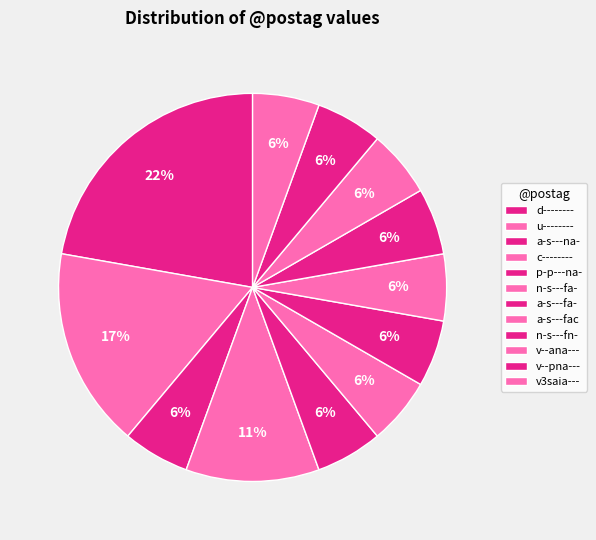

Count the number of slices in the pie.

12